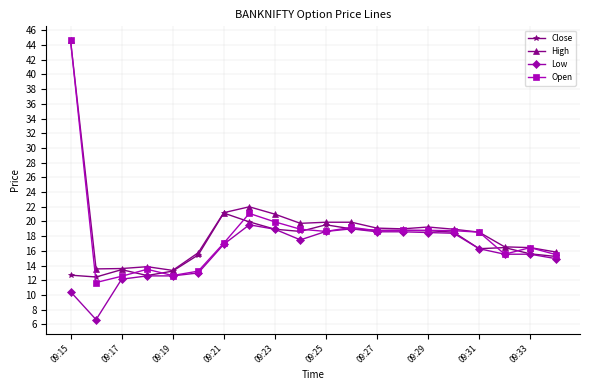

Which series has the largest range (max minus min)?

Open